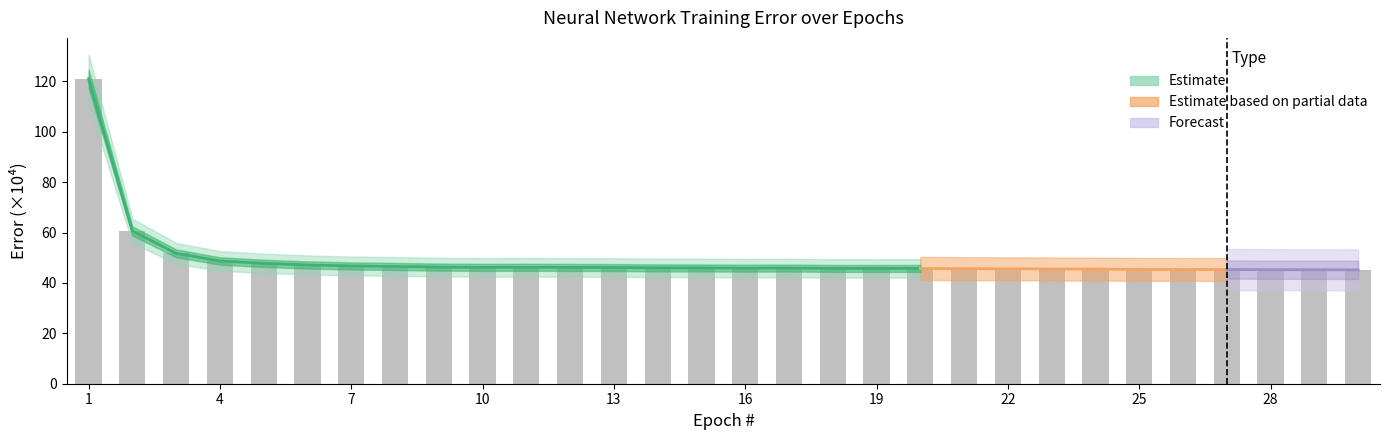

Which category has the highest value across all series?

1